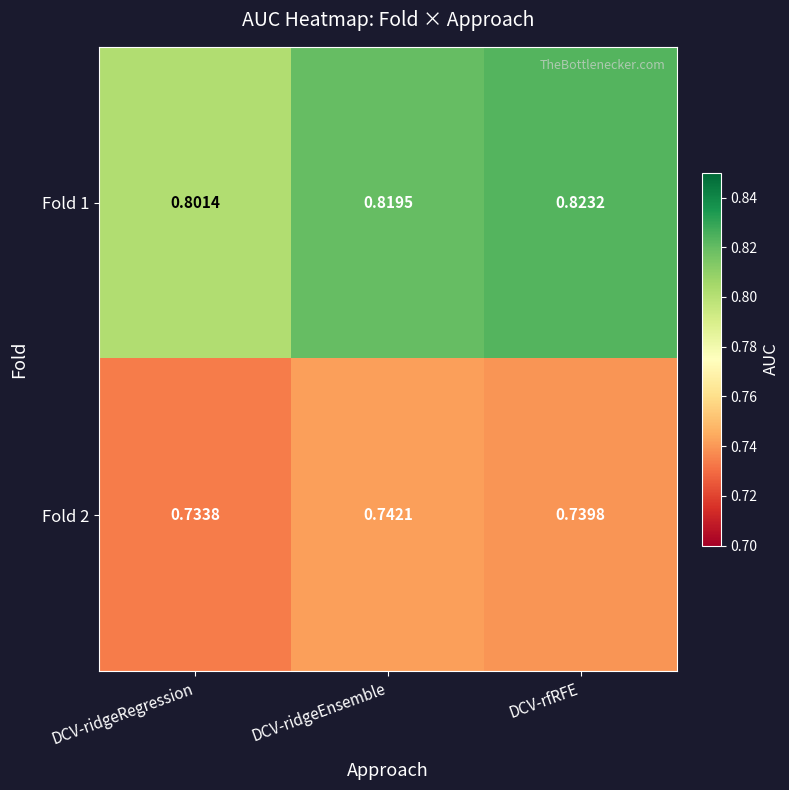

List the series in order of their overall mean, highest first.

Fold 1, Fold 2